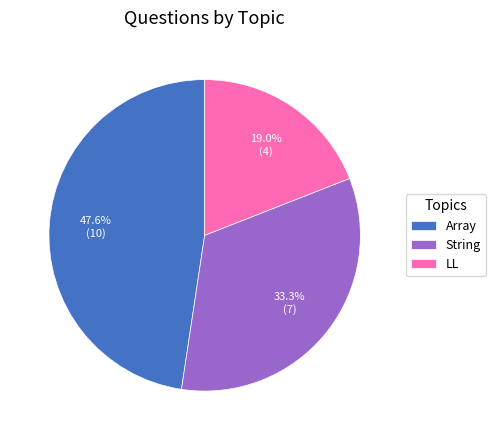

Count the number of slices in the pie.

3